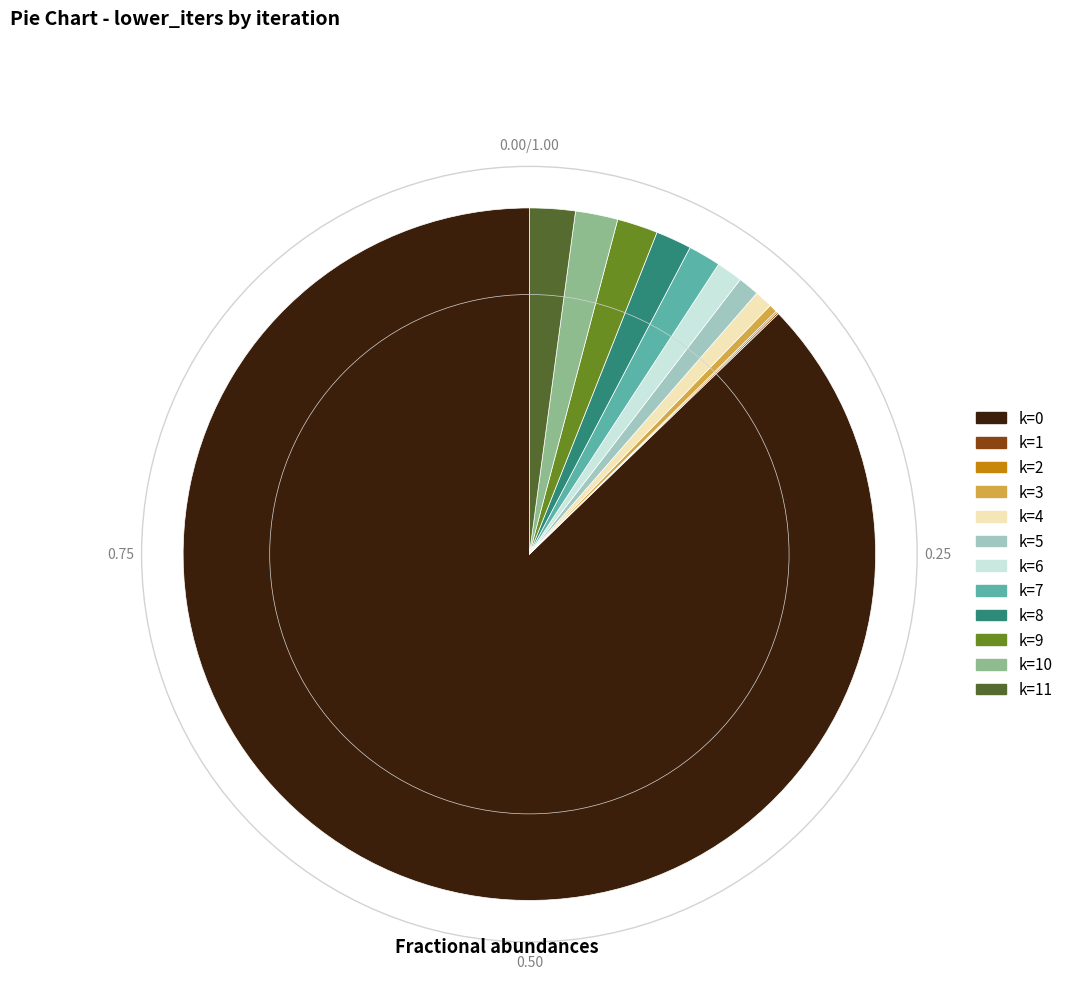

Does any single category account for the majority?

Yes